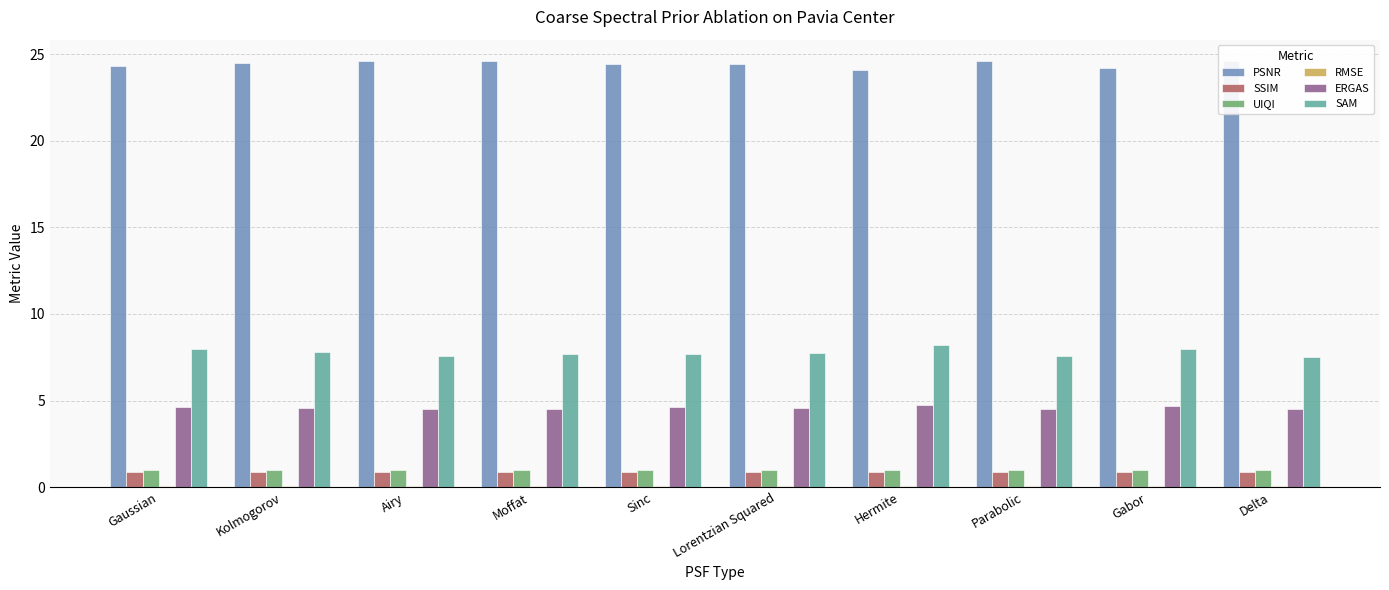

Is the value of PSNR at Gabor greater than the value of UIQI at Gaussian?

Yes